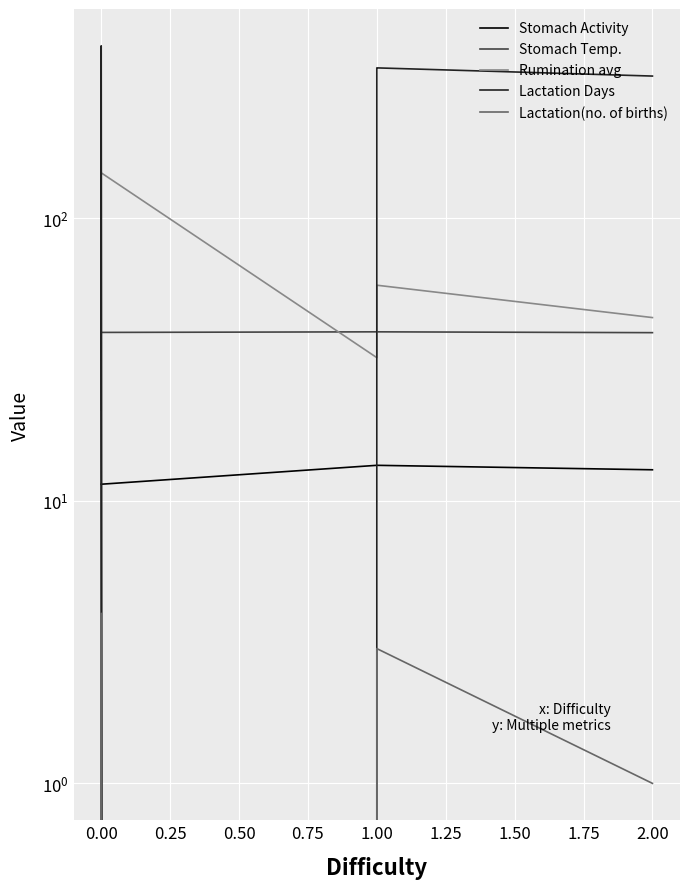

In Lactation Days, how many points are lower than both neighbors (excluding endpoints)?

1